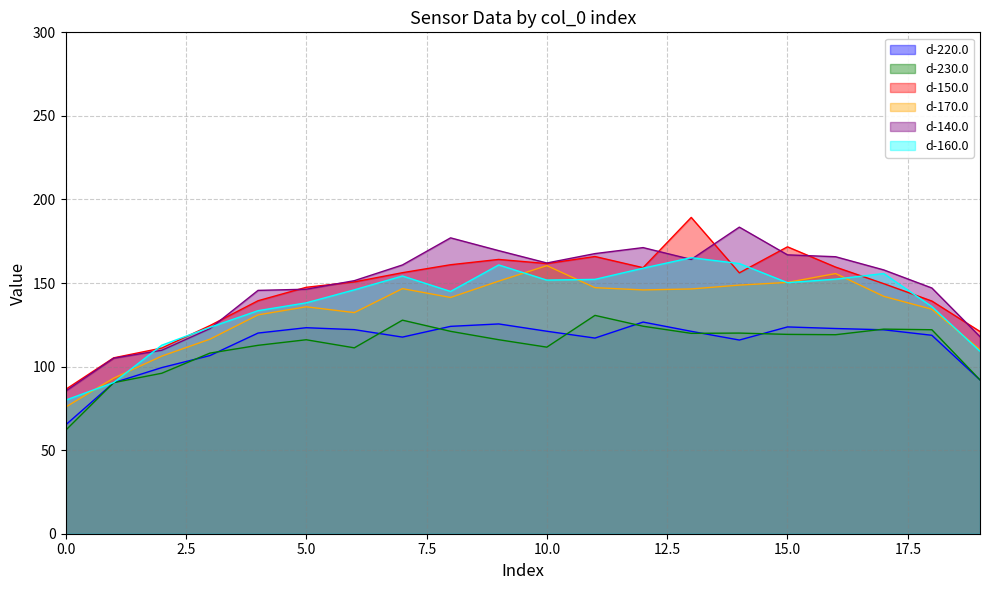

Reading left to right, extract all data points from this chart.

d-220.0: 0=65.0	1=90.3	2=99.4	3=106.6	4=120.1	5=123.3	6=122.1	7=117.6	8=124.1	9=125.5	10=121.2	11=117.1	12=126.6	13=121.1	14=115.9	15=123.7	16=122.8	17=122.0	18=118.7	19=92.0
d-230.0: 0=61.8	1=90.4	2=96.0	3=108.1	4=112.7	5=116.1	6=111.2	7=127.8	8=121.1	9=116.1	10=111.6	11=130.6	12=124.2	13=119.9	14=120.1	15=119.3	16=119.1	17=122.4	18=122.1	19=92.0
d-150.0: 0=86.3	1=105.2	2=111.1	3=124.5	4=139.4	5=147.4	6=150.7	7=156.2	8=160.9	9=164.1	10=161.6	11=165.9	12=159.2	13=189.3	14=156.1	15=171.7	16=159.5	17=149.6	18=139.2	19=121.0
d-170.0: 0=75.7	1=93.1	2=106.3	3=116.4	4=131.0	5=135.8	6=132.3	7=146.7	8=141.4	9=151.1	10=160.4	11=147.2	12=145.9	13=146.5	14=148.8	15=150.4	16=155.7	17=142.0	18=134.3	19=110.2
d-140.0: 0=85.3	1=105.0	2=109.8	3=122.7	4=145.6	5=146.3	6=151.4	7=160.8	8=177.0	9=169.4	10=162.0	11=167.6	12=171.2	13=164.1	14=183.4	15=166.9	16=165.7	17=157.8	18=147.0	19=117.9
d-160.0: 0=79.9	1=90.5	2=112.8	3=123.5	4=133.5	5=138.1	6=145.9	7=154.2	8=145.0	9=160.8	10=151.8	11=152.2	12=158.9	13=165.2	14=161.7	15=150.2	16=152.3	17=155.7	18=135.9	19=109.2